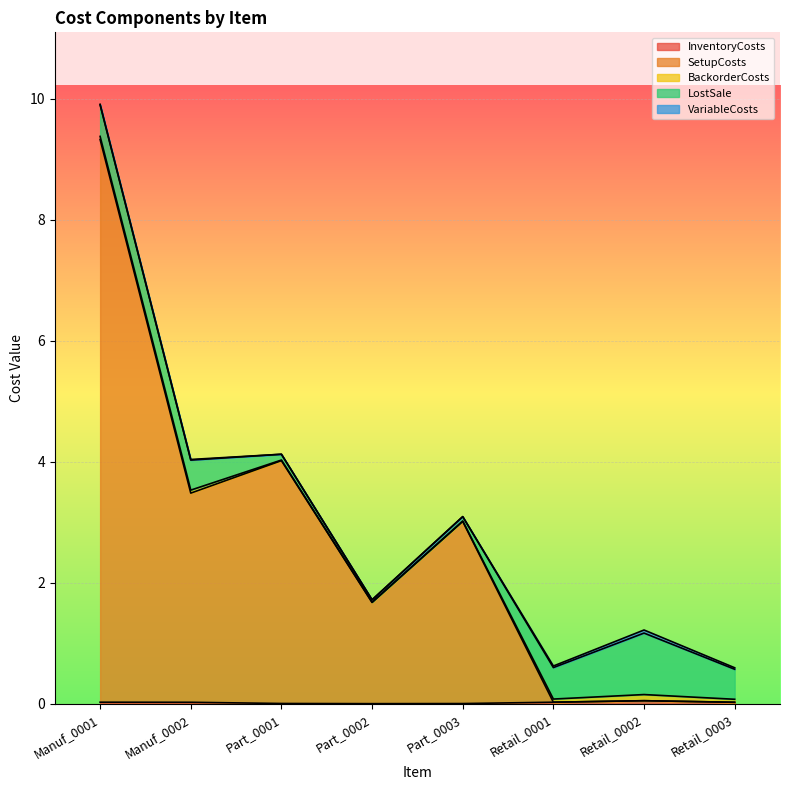

Reading right to left, transcribe all the data shown in this chart.

InventoryCosts: 0.0	0.1	0.0	0.0	0.0	0.0	0.0	0.0
SetupCosts: 0.0	0.0	0.0	3.0	1.7	4.0	3.5	9.3
BackorderCosts: 0.0	0.1	0.1	0.0	0.0	0.0	0.0	0.1
LostSale: 0.5	1.0	0.5	0.1	0.0	0.1	0.5	0.5
VariableCosts: 0.0	0.1	0.0	0.0	0.0	0.0	0.0	0.0